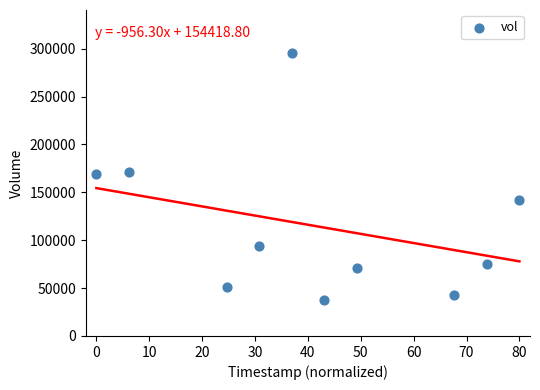

What is the average Y value?

114990